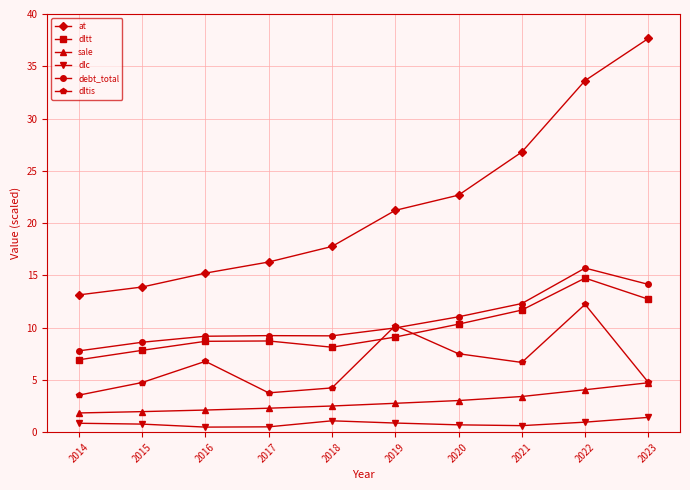

Is it true that at equals 26.8 at 2021?

True